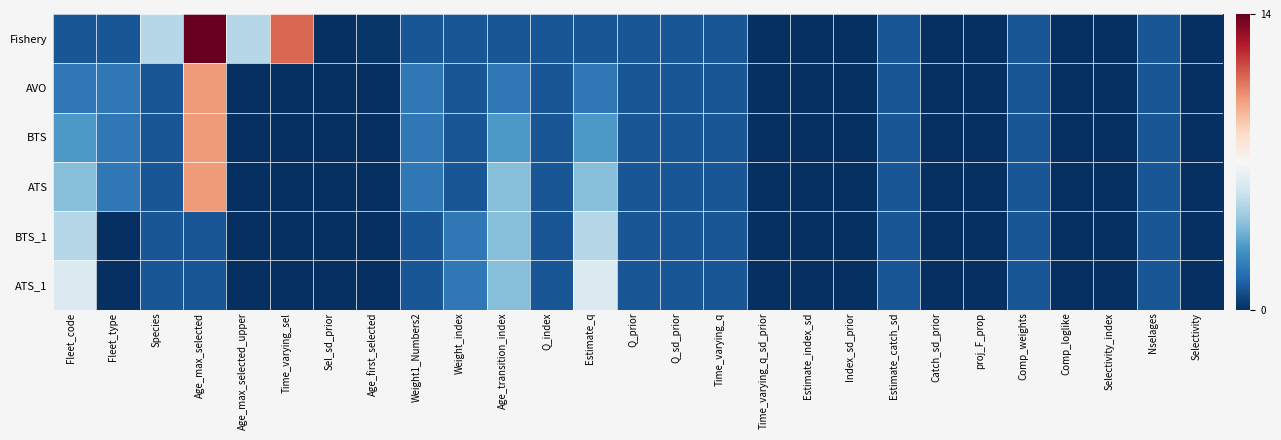

Reading left to right, what are all the values shown in this chart?

Fishery: Fleet_code=1.0	Fleet_type=1.0	Species=5.0	Age_max_selected=14.0	Age_max_selected_upper=5.0	Time_varying_sel=11.0	Sel_sd_prior=0.0	Age_first_selected=0.2	Weight1_Numbers2=1.0	Weight_index=1.0	Age_transition_index=1.0	Q_index=1.0	Estimate_q=1.0	Q_prior=1.0	Q_sd_prior=1.0	Time_varying_q=1.0	Time_varying_q_sd_prior=0.0	Estimate_index_sd=0.0	Index_sd_prior=0.0	Estimate_catch_sd=1.0	Catch_sd_prior=0.0	proj_F_prop=0.0	Comp_weights=1.0	Comp_loglike=0.0	Selectivity_index=0.0	Nselages=1.0	Selectivity=0.0
AVO: Fleet_code=2.0	Fleet_type=2.0	Species=1.0	Age_max_selected=10.0	Age_max_selected_upper=0.0	Time_varying_sel=0.0	Sel_sd_prior=0.0	Age_first_selected=0.0	Weight1_Numbers2=2.0	Weight_index=1.0	Age_transition_index=2.0	Q_index=1.0	Estimate_q=2.0	Q_prior=1.0	Q_sd_prior=1.0	Time_varying_q=1.0	Time_varying_q_sd_prior=0.0	Estimate_index_sd=0.0	Index_sd_prior=0.0	Estimate_catch_sd=1.0	Catch_sd_prior=0.0	proj_F_prop=0.0	Comp_weights=1.0	Comp_loglike=0.0	Selectivity_index=0.0	Nselages=1.0	Selectivity=0.0
BTS: Fleet_code=3.0	Fleet_type=2.0	Species=1.0	Age_max_selected=10.0	Age_max_selected_upper=0.0	Time_varying_sel=0.0	Sel_sd_prior=0.0	Age_first_selected=0.0	Weight1_Numbers2=2.0	Weight_index=1.0	Age_transition_index=3.0	Q_index=1.0	Estimate_q=3.0	Q_prior=1.0	Q_sd_prior=1.0	Time_varying_q=1.0	Time_varying_q_sd_prior=0.0	Estimate_index_sd=0.0	Index_sd_prior=0.0	Estimate_catch_sd=1.0	Catch_sd_prior=0.0	proj_F_prop=0.0	Comp_weights=1.0	Comp_loglike=0.0	Selectivity_index=0.0	Nselages=1.0	Selectivity=0.0
ATS: Fleet_code=4.0	Fleet_type=2.0	Species=1.0	Age_max_selected=10.0	Age_max_selected_upper=0.0	Time_varying_sel=0.0	Sel_sd_prior=0.0	Age_first_selected=0.0	Weight1_Numbers2=2.0	Weight_index=1.0	Age_transition_index=4.0	Q_index=1.0	Estimate_q=4.0	Q_prior=1.0	Q_sd_prior=1.0	Time_varying_q=1.0	Time_varying_q_sd_prior=0.0	Estimate_index_sd=0.0	Index_sd_prior=0.0	Estimate_catch_sd=1.0	Catch_sd_prior=0.0	proj_F_prop=0.0	Comp_weights=1.0	Comp_loglike=0.0	Selectivity_index=0.0	Nselages=1.0	Selectivity=0.0
BTS_1: Fleet_code=5.0	Fleet_type=0.0	Species=1.0	Age_max_selected=1.0	Age_max_selected_upper=0.0	Time_varying_sel=0.0	Sel_sd_prior=0.0	Age_first_selected=0.0	Weight1_Numbers2=1.0	Weight_index=2.0	Age_transition_index=4.0	Q_index=1.0	Estimate_q=5.0	Q_prior=1.0	Q_sd_prior=1.0	Time_varying_q=1.0	Time_varying_q_sd_prior=0.0	Estimate_index_sd=0.0	Index_sd_prior=0.0	Estimate_catch_sd=1.0	Catch_sd_prior=0.0	proj_F_prop=0.0	Comp_weights=1.0	Comp_loglike=0.0	Selectivity_index=0.0	Nselages=1.0	Selectivity=0.0
ATS_1: Fleet_code=6.0	Fleet_type=0.0	Species=1.0	Age_max_selected=1.0	Age_max_selected_upper=0.0	Time_varying_sel=0.0	Sel_sd_prior=0.0	Age_first_selected=0.0	Weight1_Numbers2=1.0	Weight_index=2.0	Age_transition_index=4.0	Q_index=1.0	Estimate_q=6.0	Q_prior=1.0	Q_sd_prior=1.0	Time_varying_q=1.0	Time_varying_q_sd_prior=0.0	Estimate_index_sd=0.0	Index_sd_prior=0.0	Estimate_catch_sd=1.0	Catch_sd_prior=0.0	proj_F_prop=0.0	Comp_weights=1.0	Comp_loglike=0.0	Selectivity_index=0.0	Nselages=1.0	Selectivity=0.0